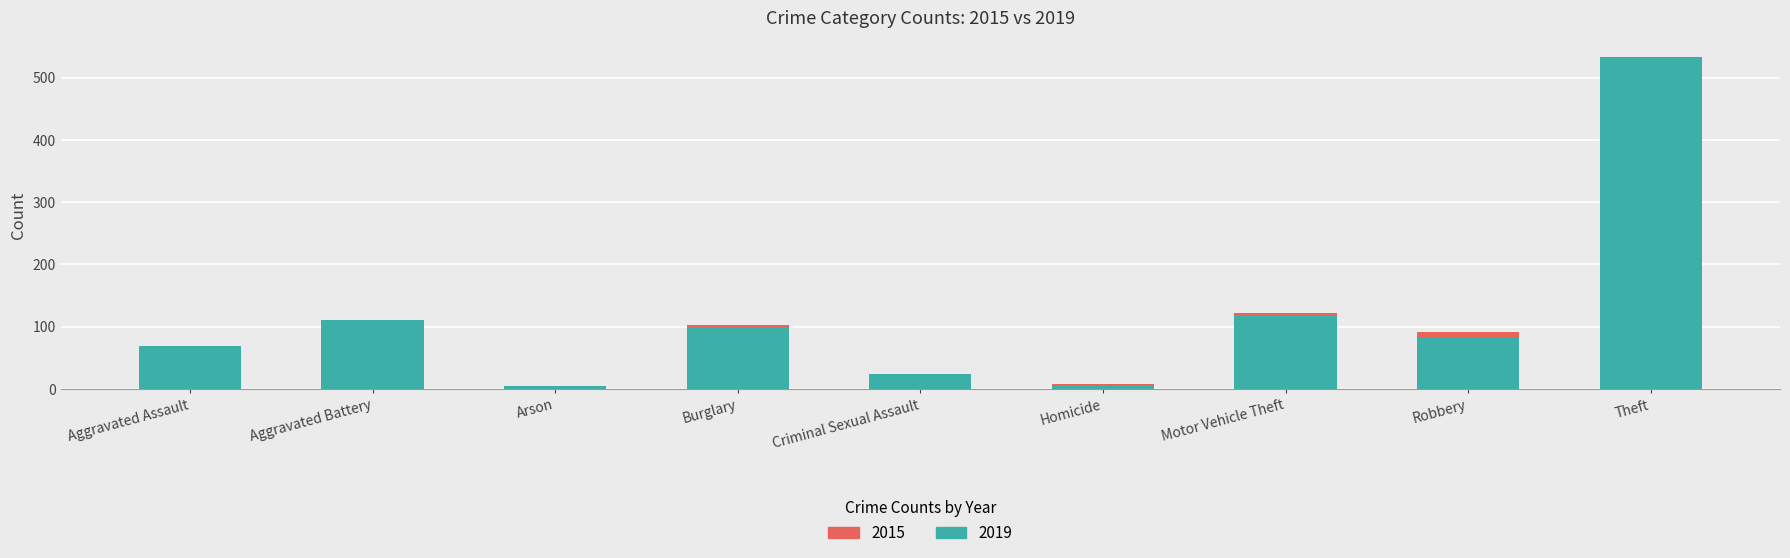

Which series has the widest spread of values?

2019